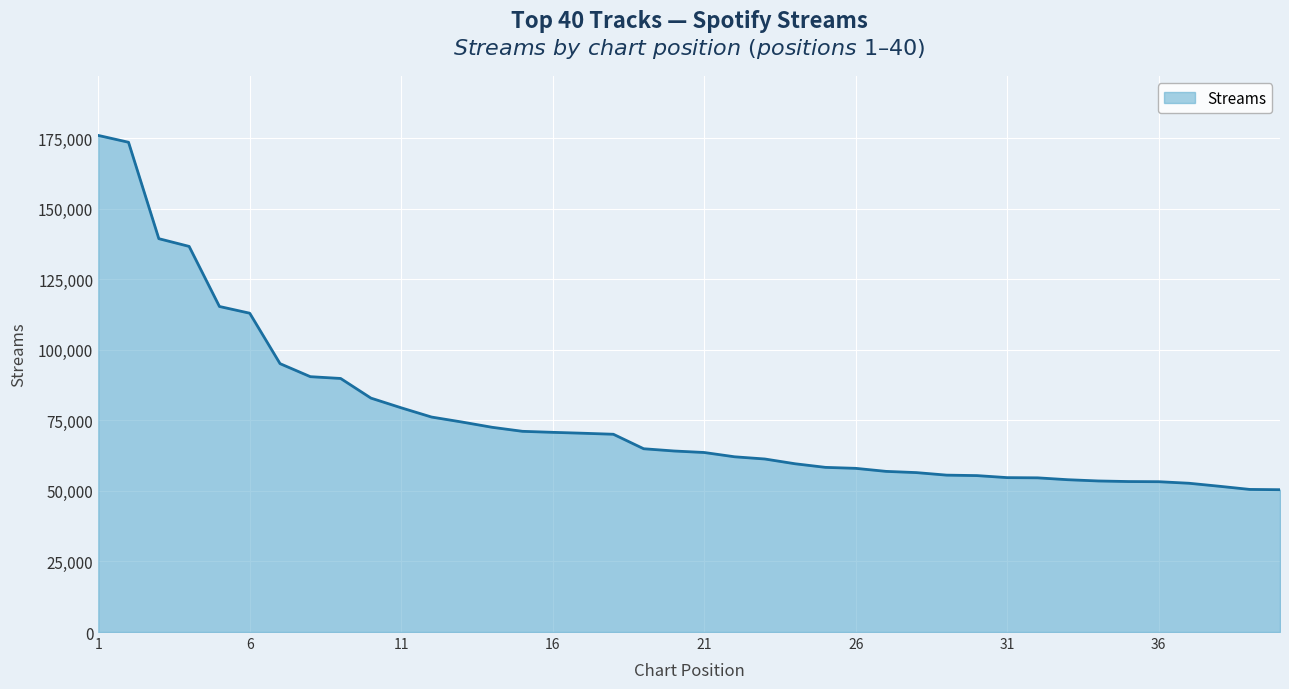

What is the smallest value displayed?

50419